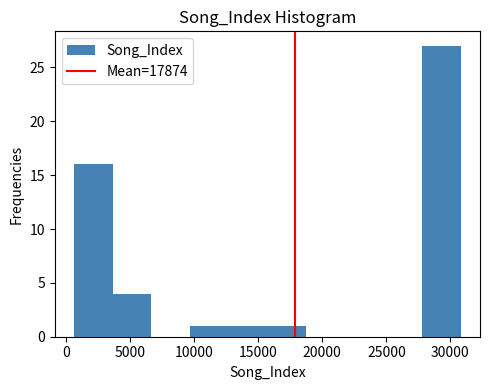

Reading left to right, transcribe this chart: for each bar, give the range it covers on the x-axis and its height. Neither the bar edges nor the heights are printed on the chart, so give them approximately, as read against the axes.

500 to 3500: 16
3500 to 6500: 4
6500 to 9500: 0
9500 to 12500: 1
12500 to 15500: 1
15500 to 18500: 1
18500 to 21500: 0
21500 to 25000: 0
25000 to 28000: 0
28000 to 31000: 27